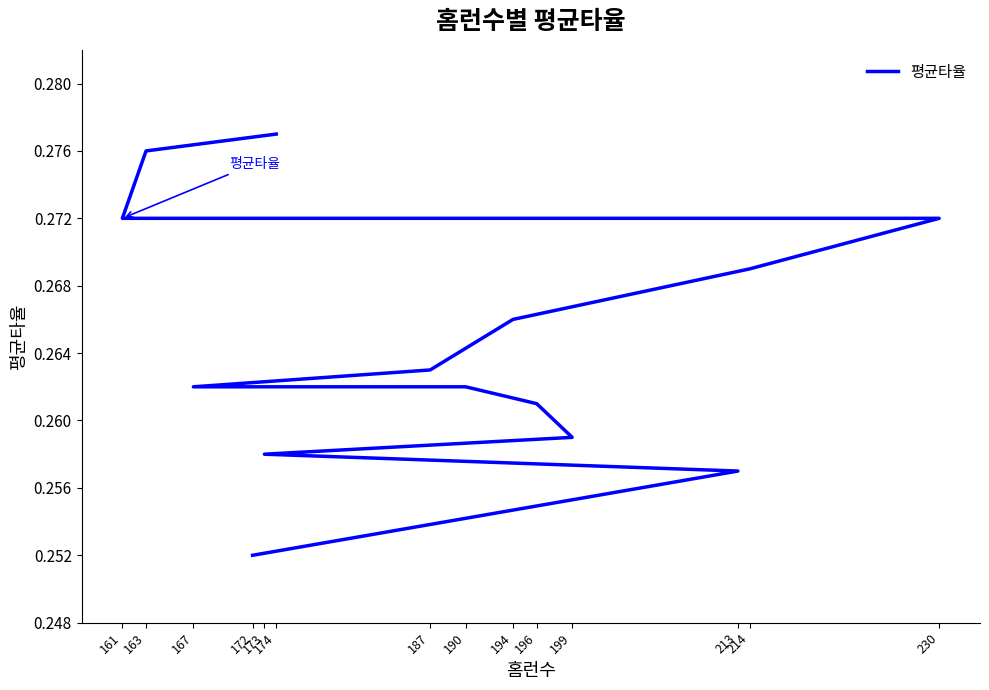

What is the average value?

0.3